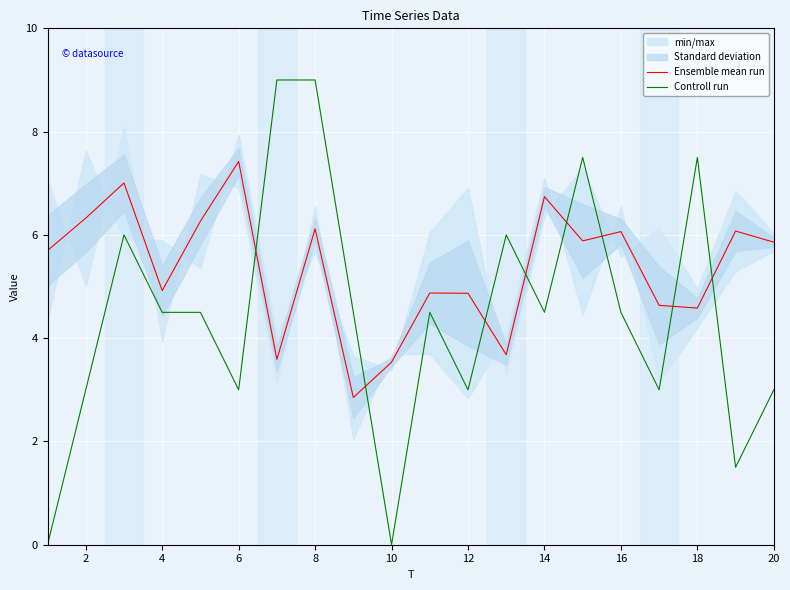

The value of Controll run at 14 is 4.5. True or false?

True